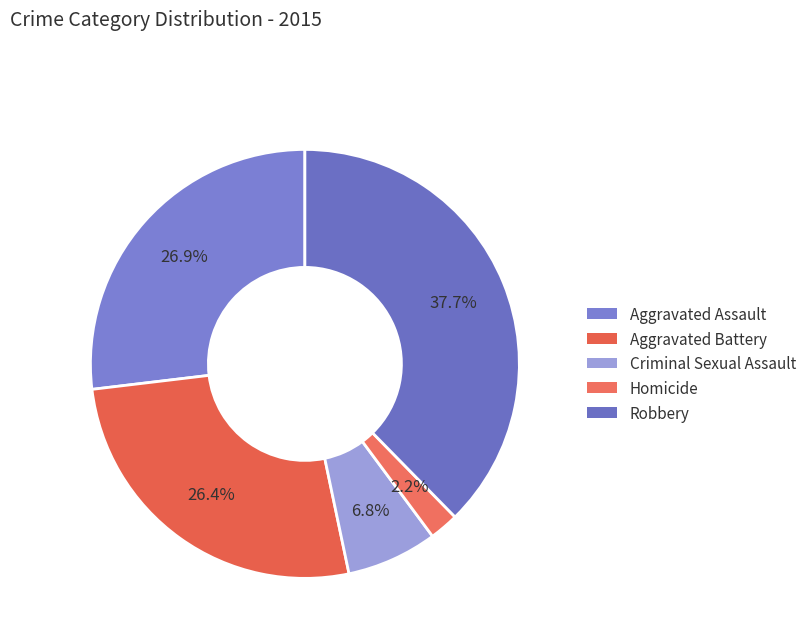

What percentage is the Homicide slice, to the nearest percent?

2%